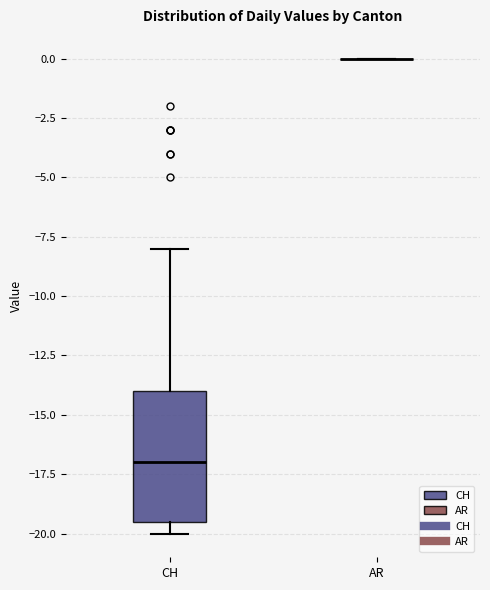

Comparing the boxes themselves (not the whiskers), which one is the tallest?

CH